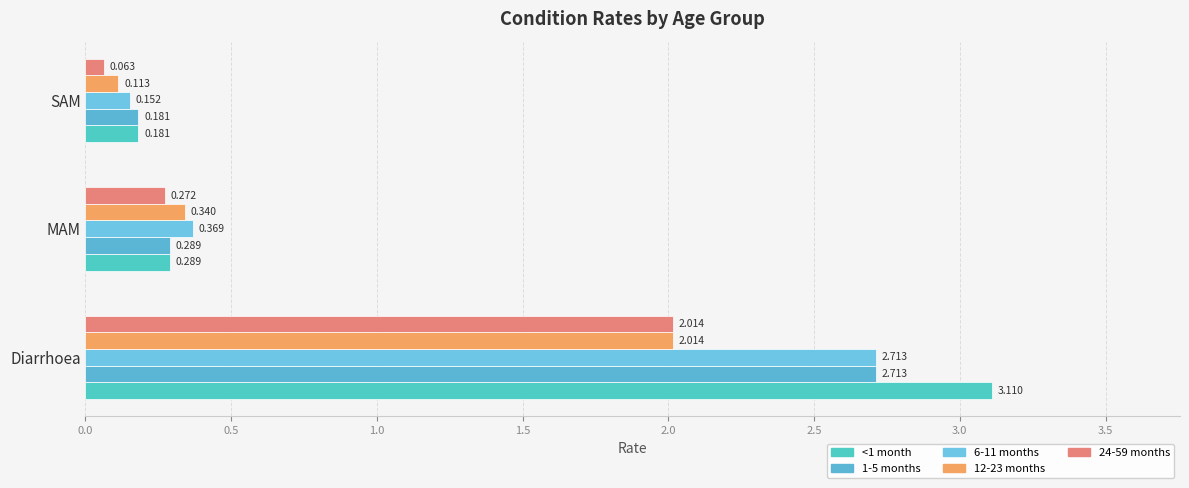

Rank the series by their maximum value, from lowest to highest.

12-23 months, 24-59 months, 1-5 months, 6-11 months, <1 month